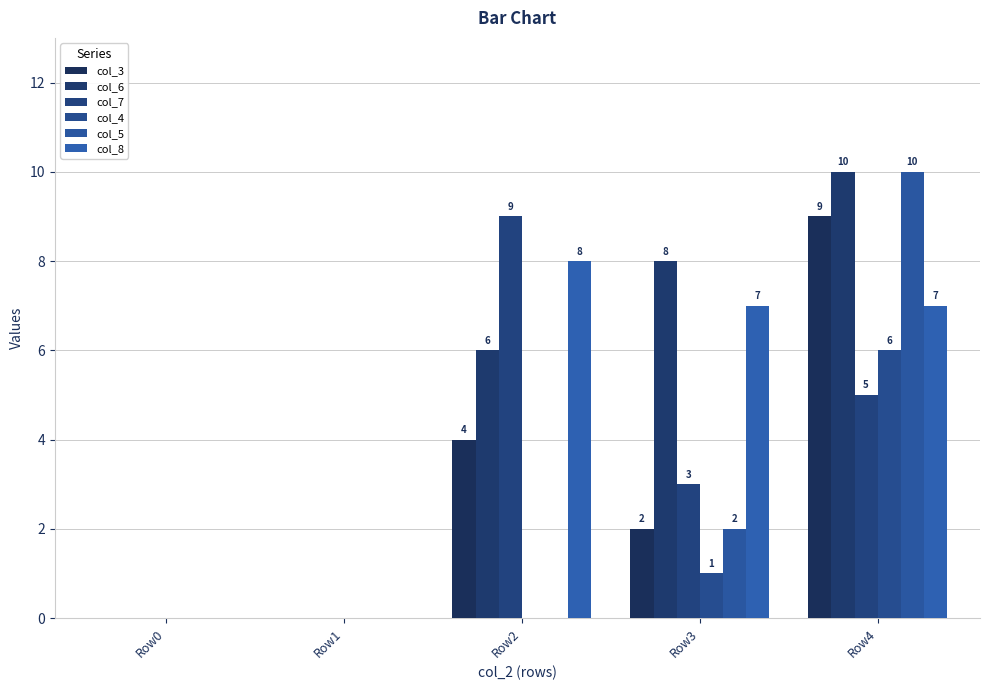

Which has a higher value, Row3 or Row2?

Row2